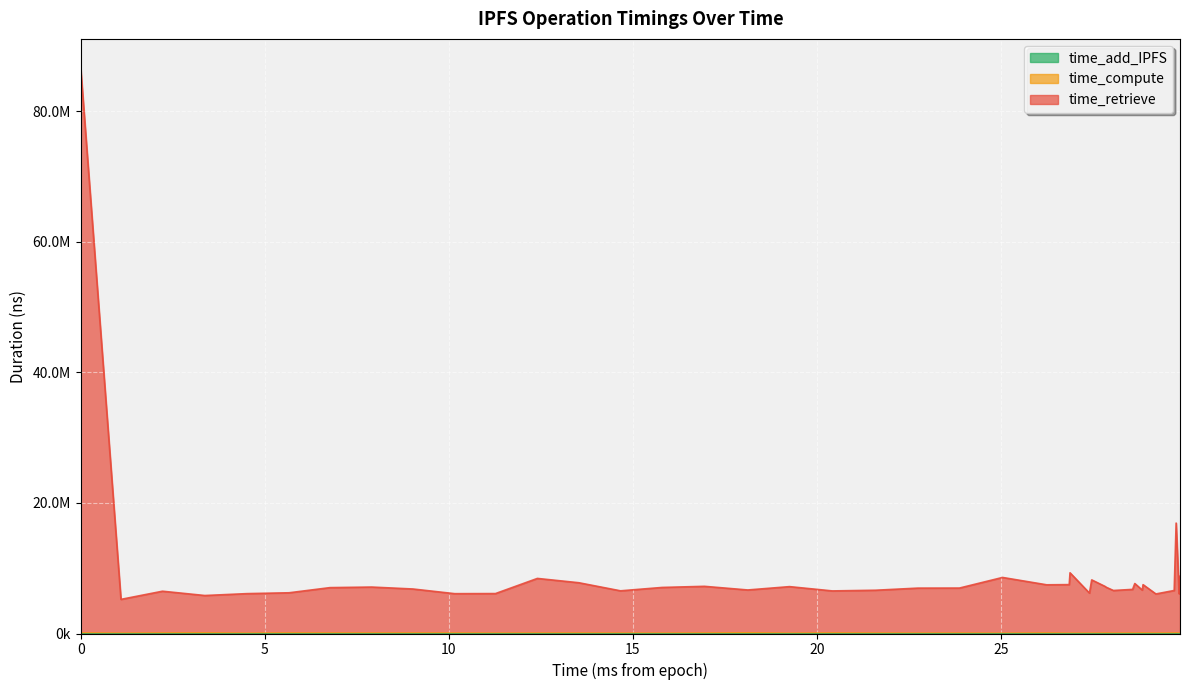

Count the number of categories in the chart.

40